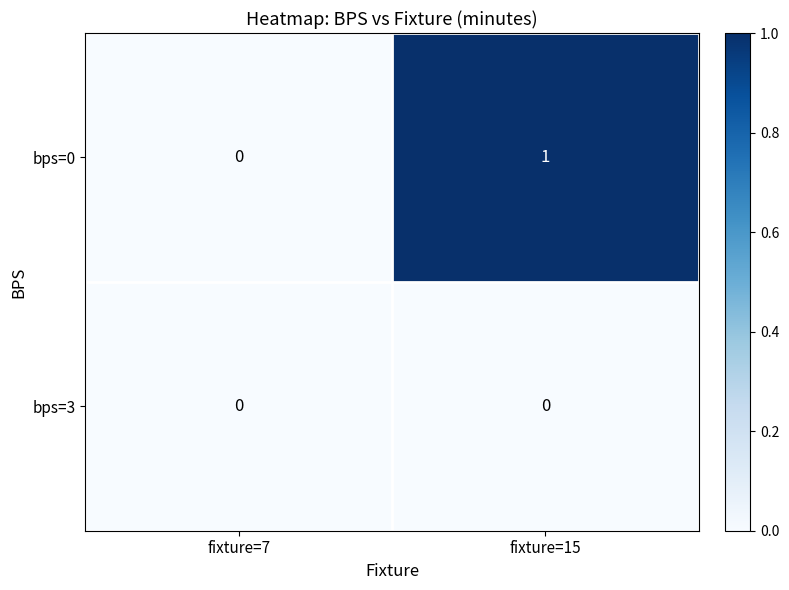

Which category has the highest value across all series?

fixture=15